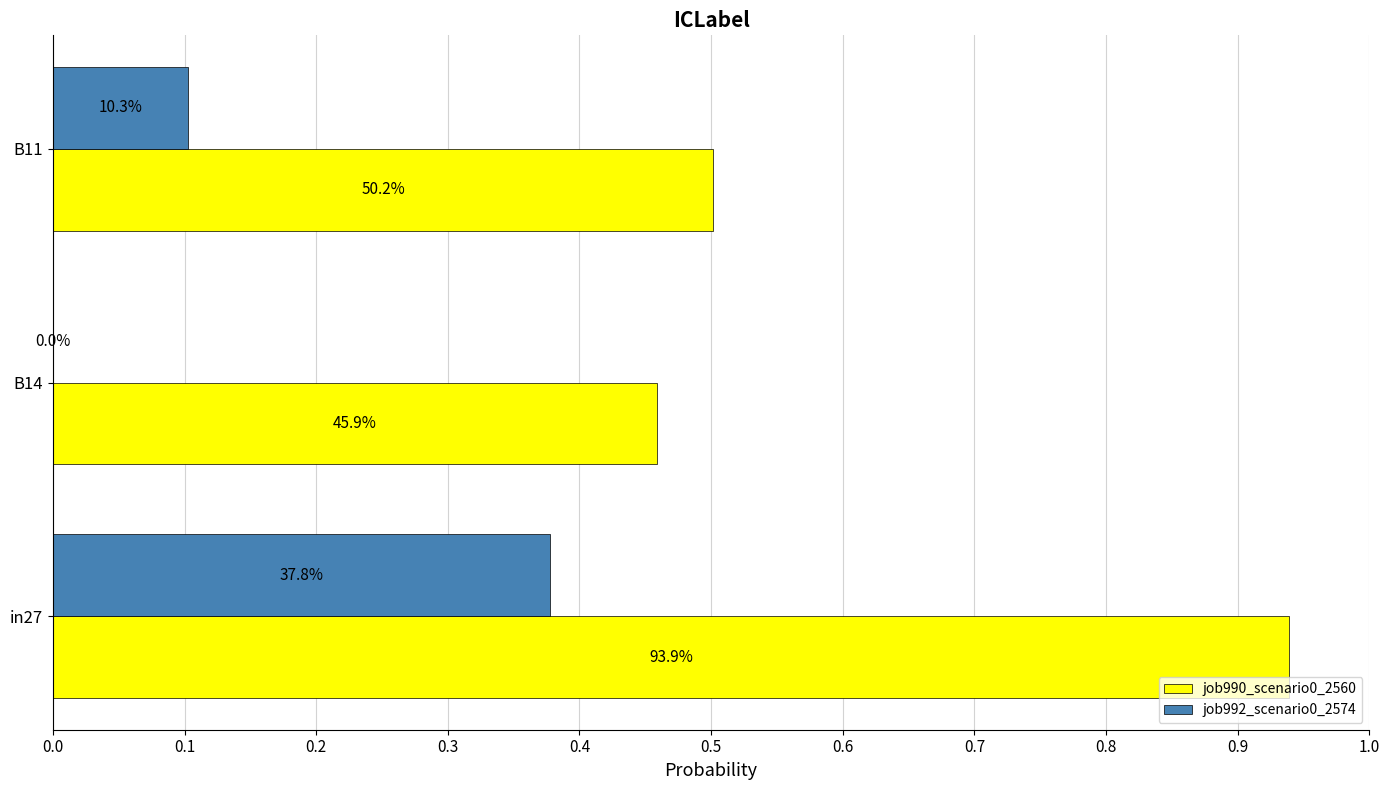

What are all the series names shown in the legend?

job990_scenario0_2560, job992_scenario0_2574